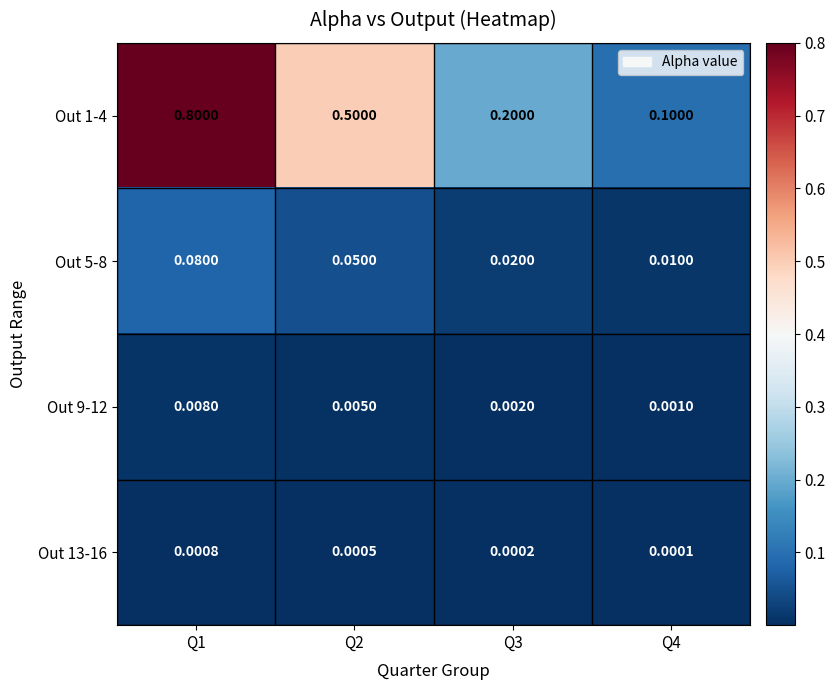

What is the greatest value displayed?

0.8